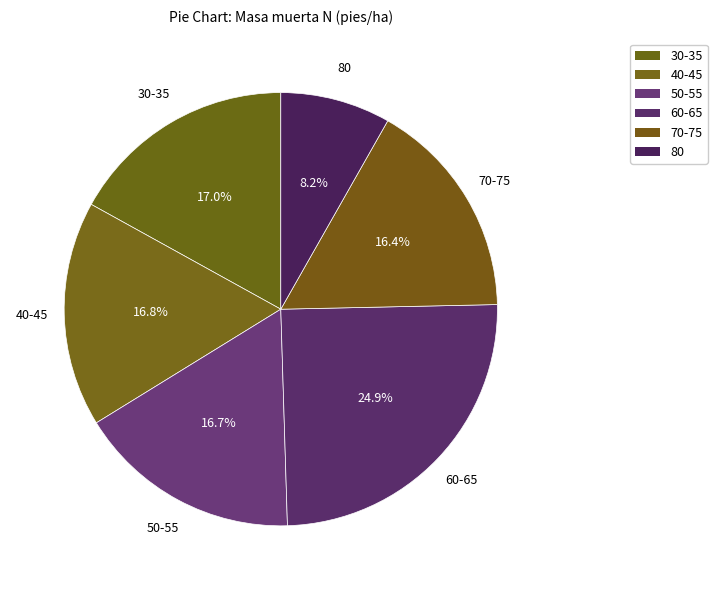

Does any single category account for the majority?

No